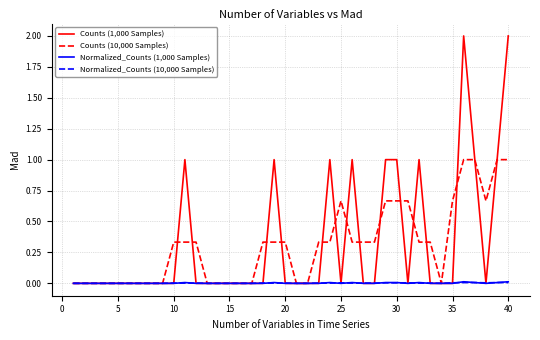

Which series has the largest range (max minus min)?

Counts (1,000 Samples)